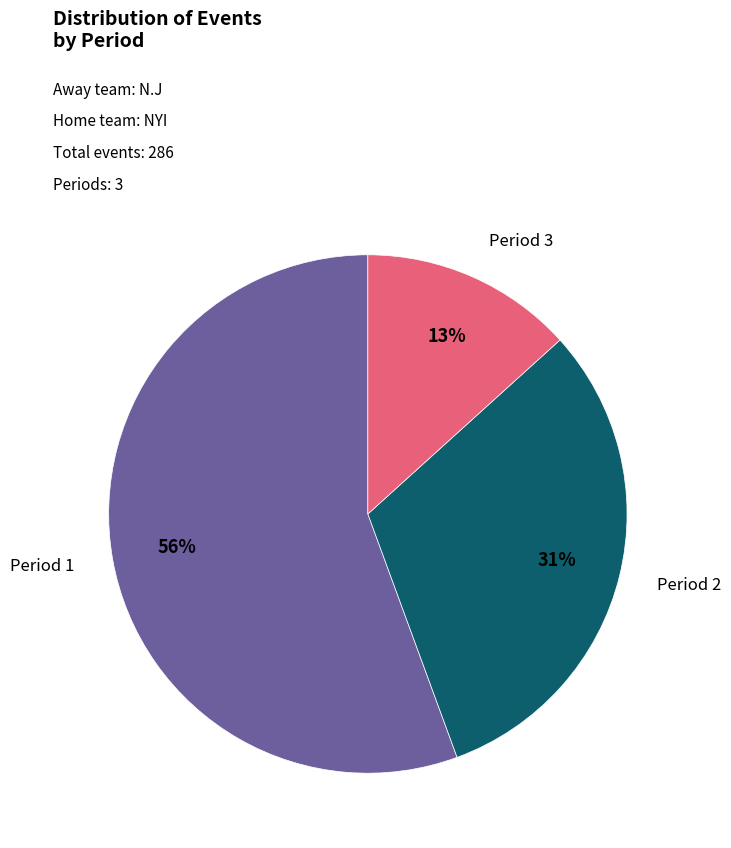

Is there a majority slice in this chart?

Yes